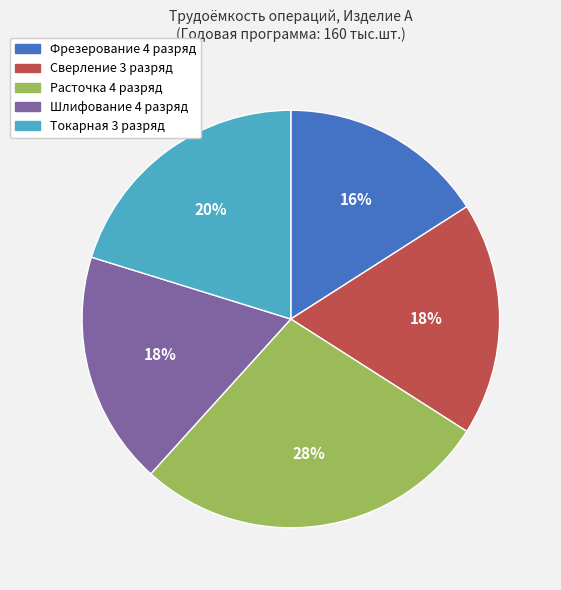

Is there any slice that represents more than half of the pie?

No